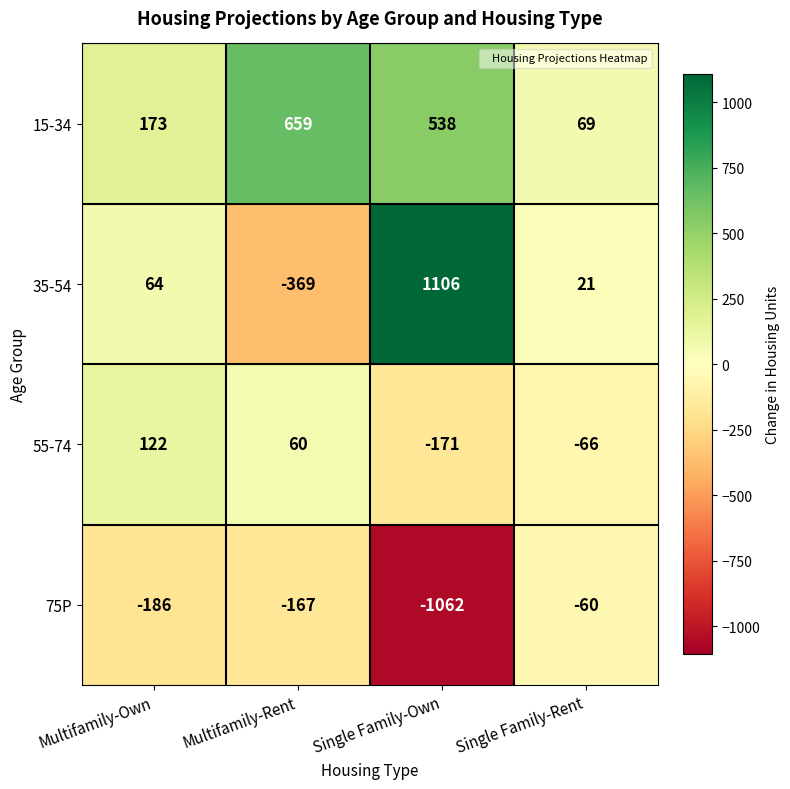

What is the difference between the maximum and minimum values in the 55-74 series?

293